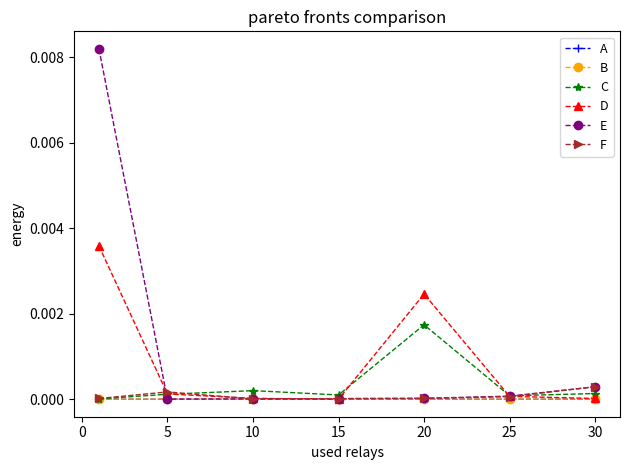

Which series has the widest spread of values?

E